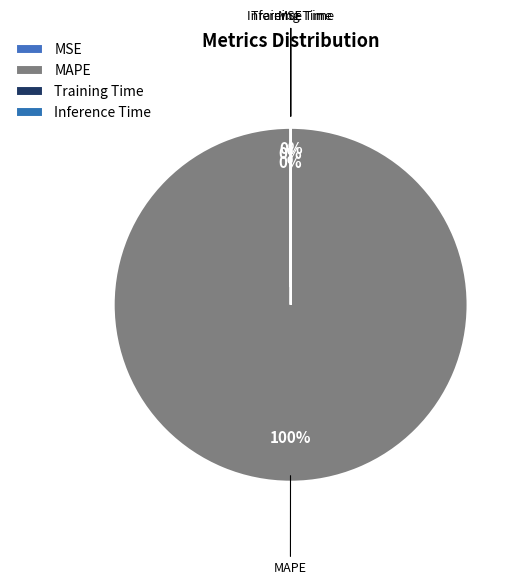

Do MAPE and SMAPE together represent more than half of the pie?

Yes